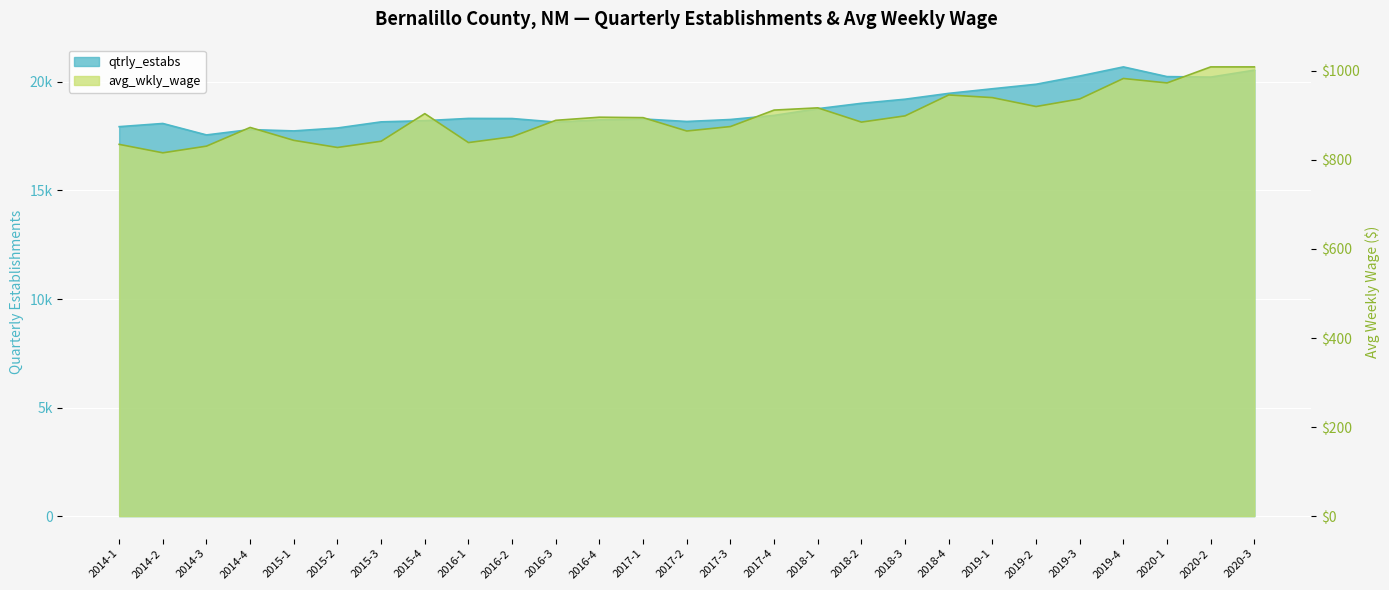

List the series in order of their peak value, lowest first.

avg_wkly_wage, qtrly_estabs